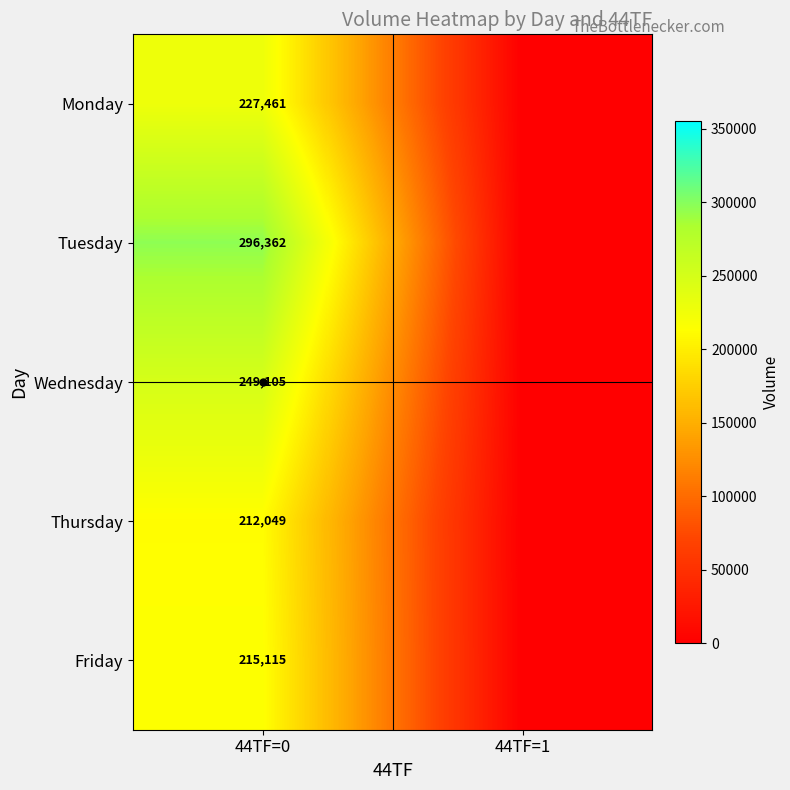

The value of Monday at 44TF=0 is 227461. True or false?

True